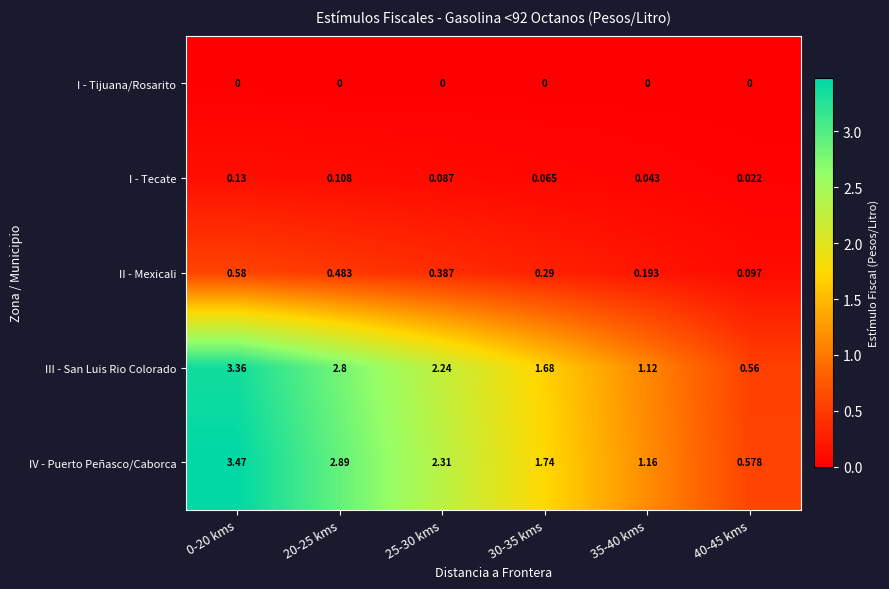

Between 0-20 kms and 35-40 kms, which series saw the biggest shift?

IV - Puerto Peñasco/Caborca